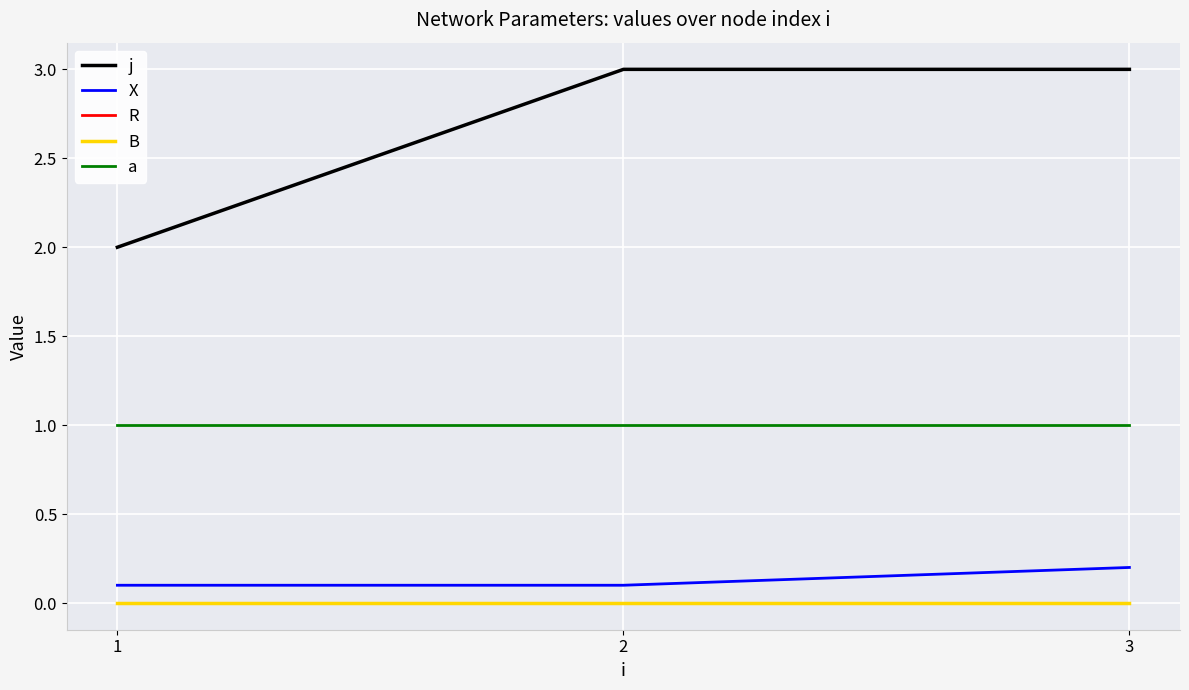

Which category has the highest value across all series?

2